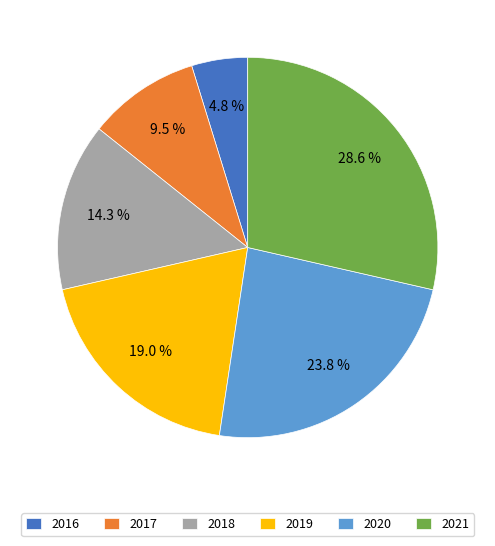

Which has a higher value, 2020 or 2021?

2021